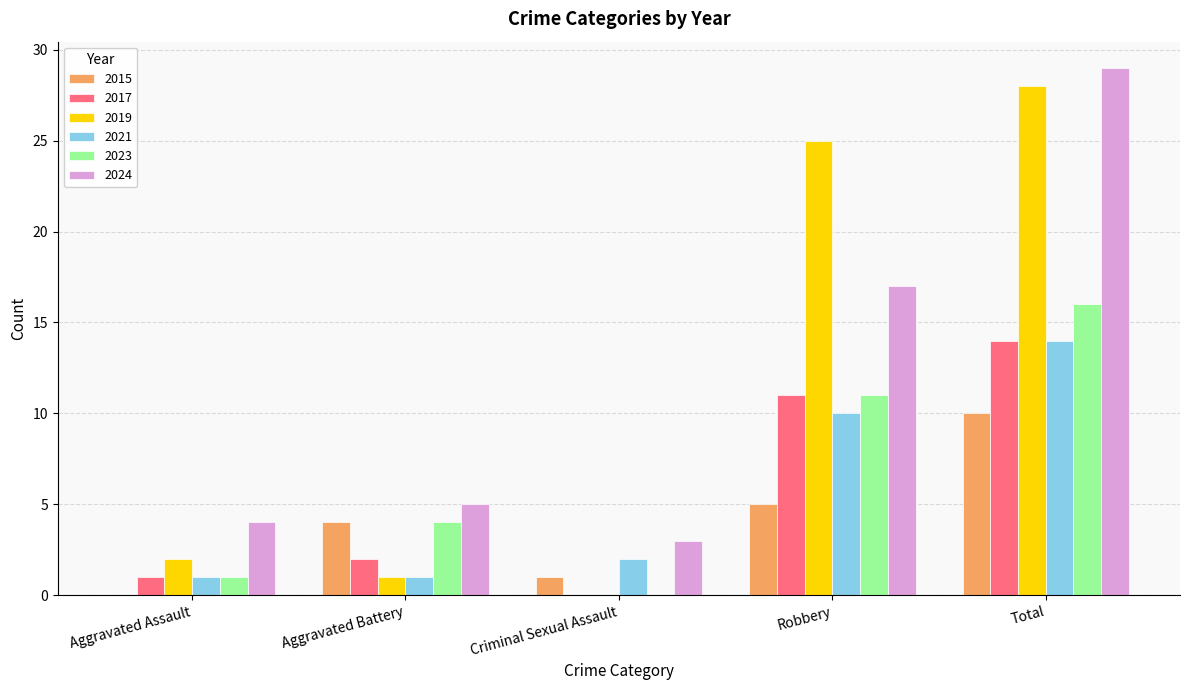

How many categories are shown in the chart?

5